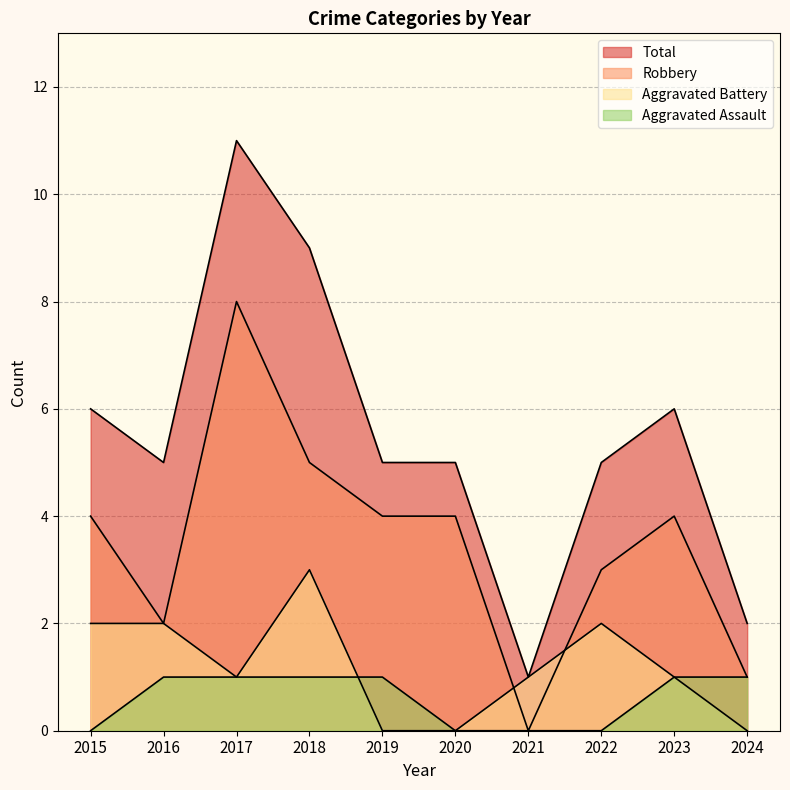

What is the difference between the second highest and second lowest values in the Total series?

7